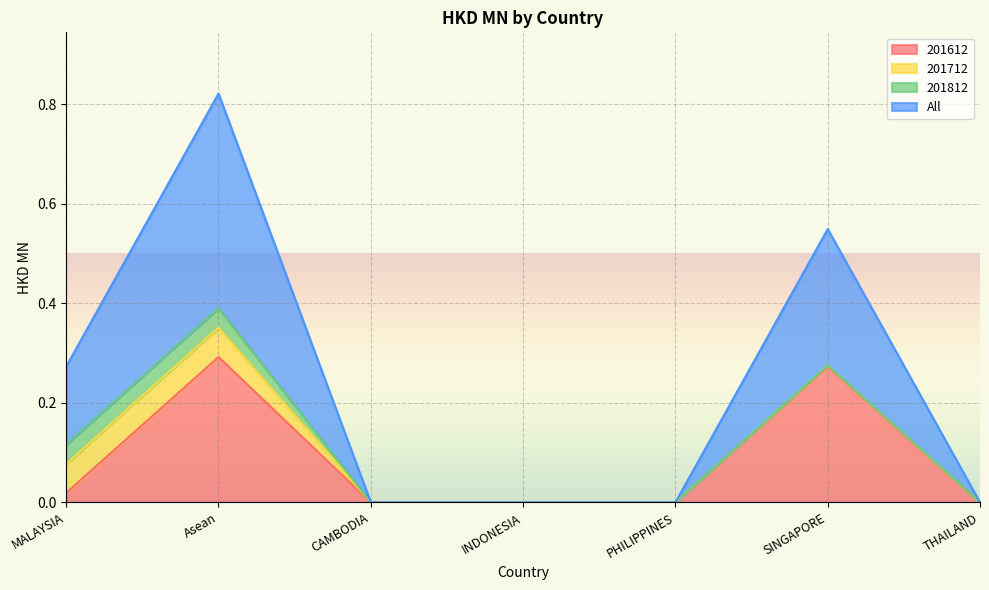

In All, how many points are higher than both neighbors (excluding endpoints)?

2